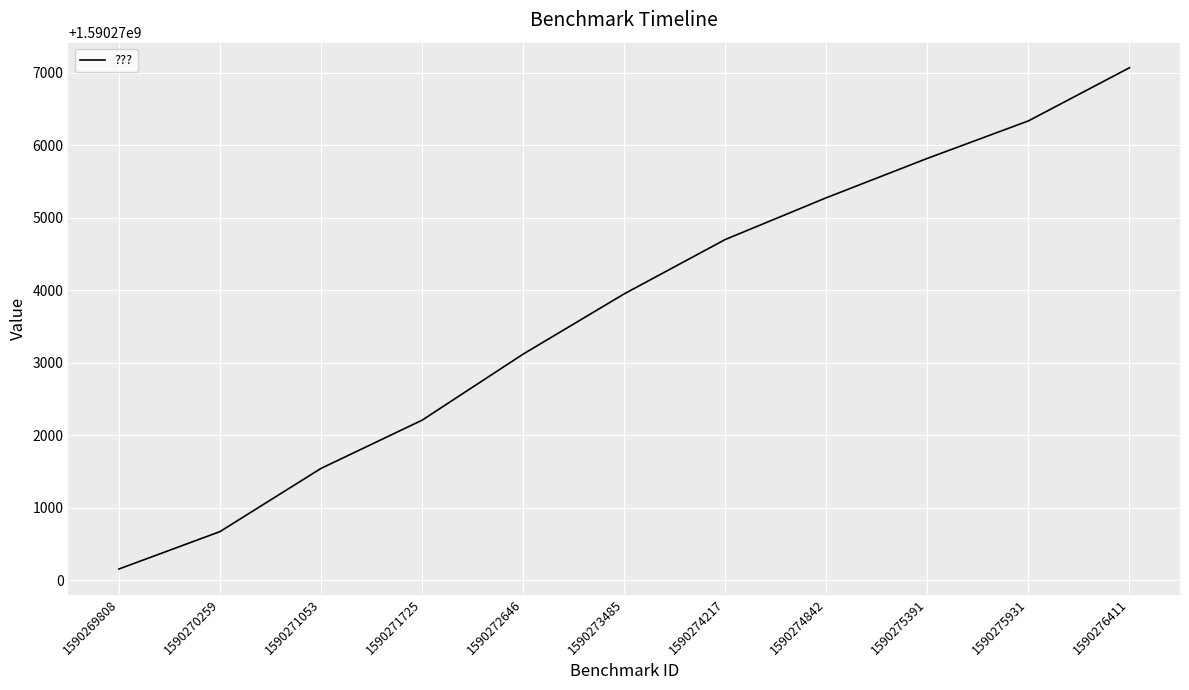

What is the greatest value displayed?

1590277067.0